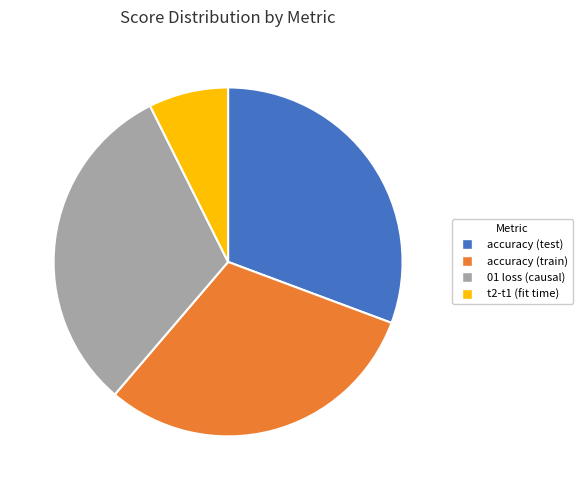

What is the largest slice in the pie chart?

01 loss (causal)